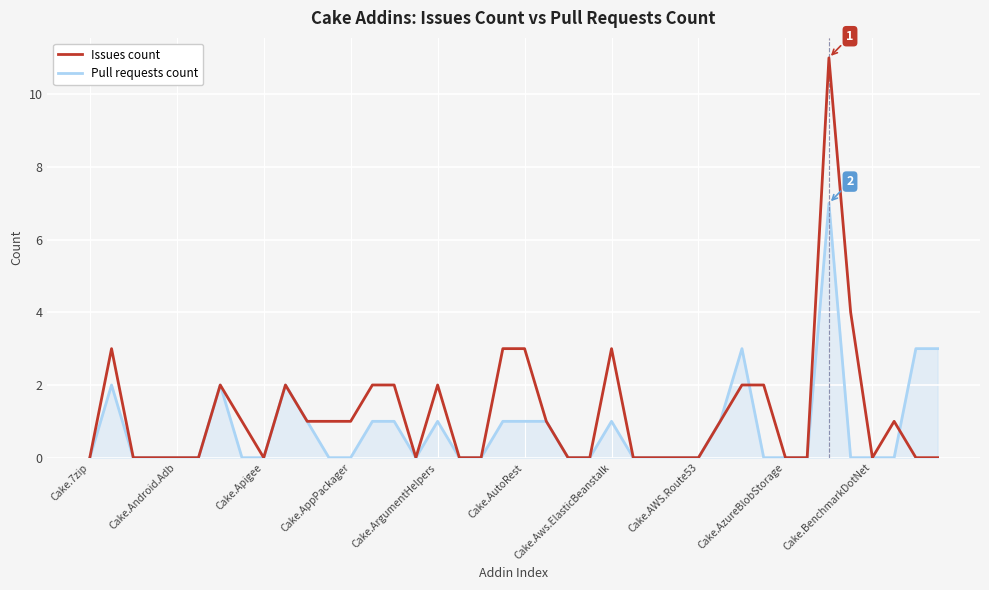

List the series in order of their peak value, highest first.

Issues count, Pull requests count